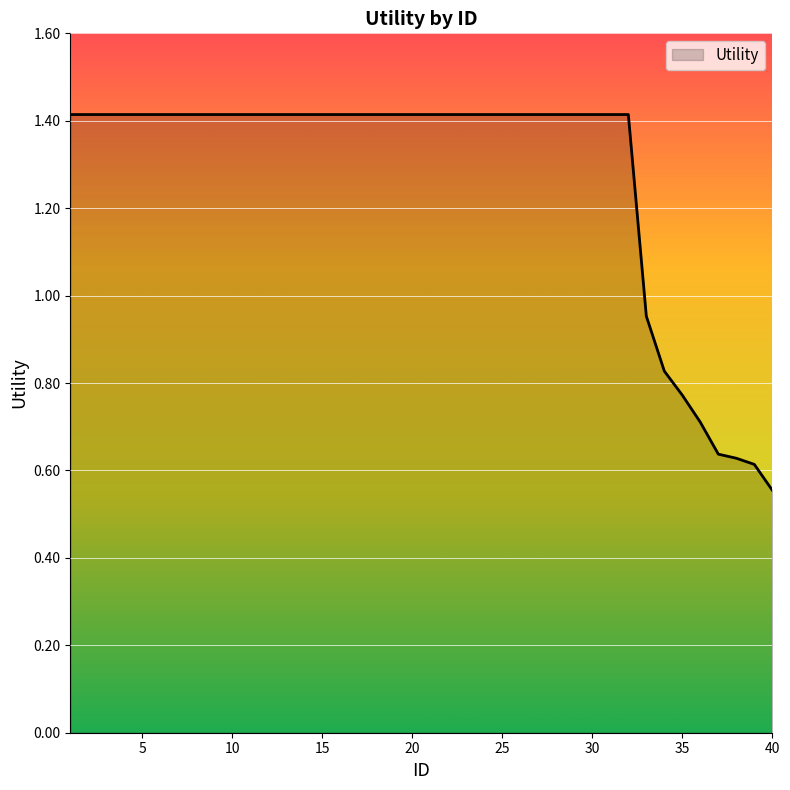

What is the difference between the maximum and minimum values?

0.9